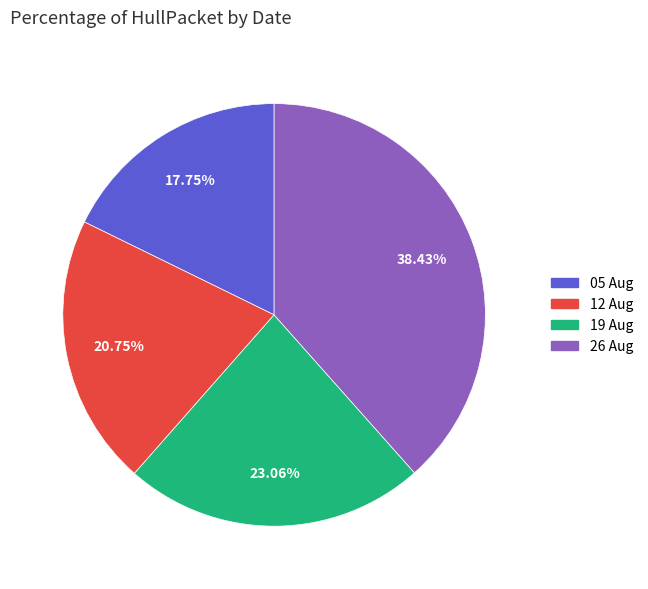

Is there any slice that represents more than half of the pie?

No